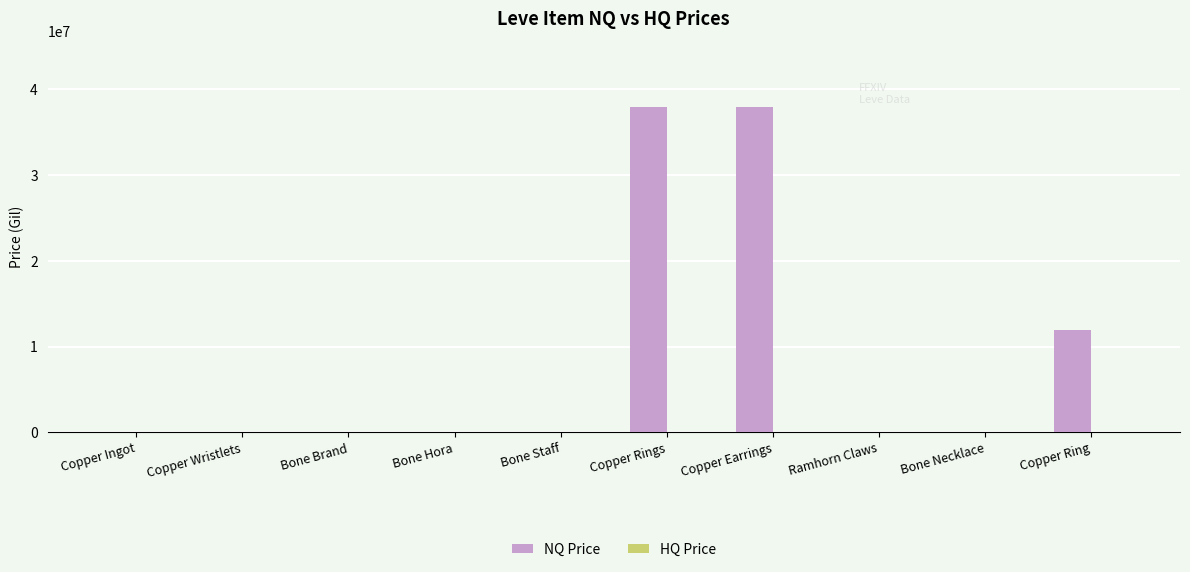

How many data points does each series have?

10